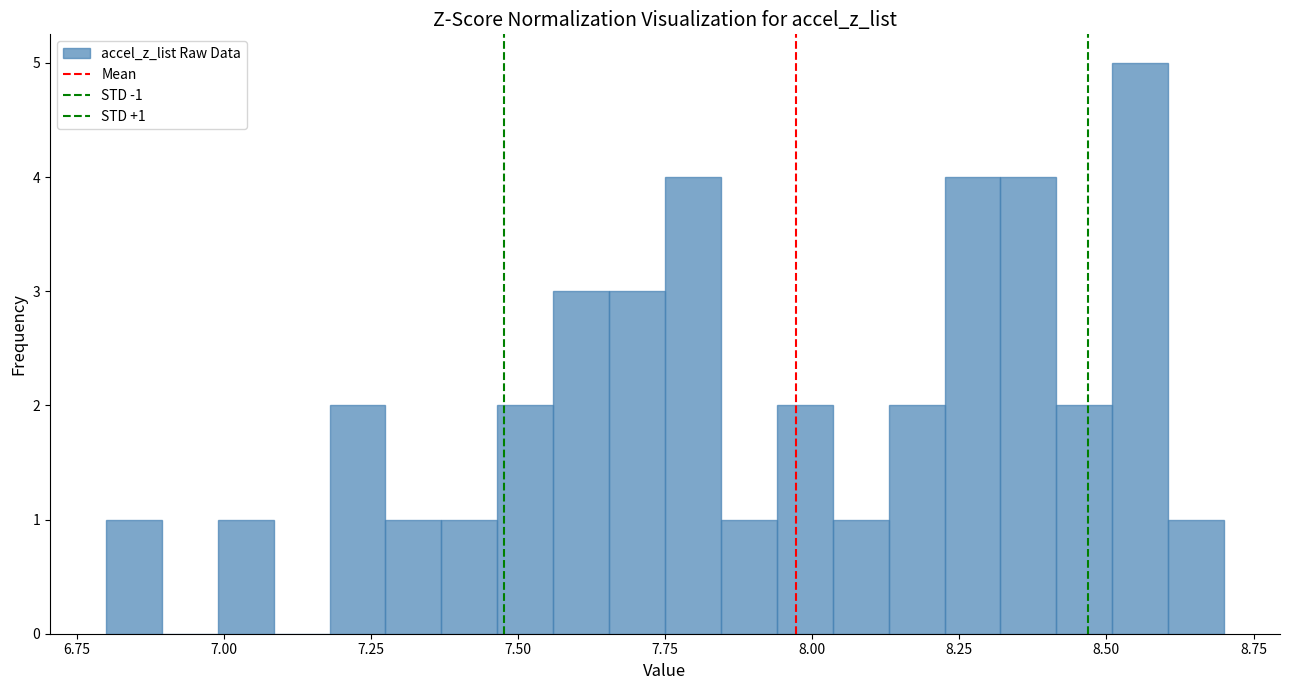

Read against the x-axis, roughly where is the centre of the tallest bar?

8.55